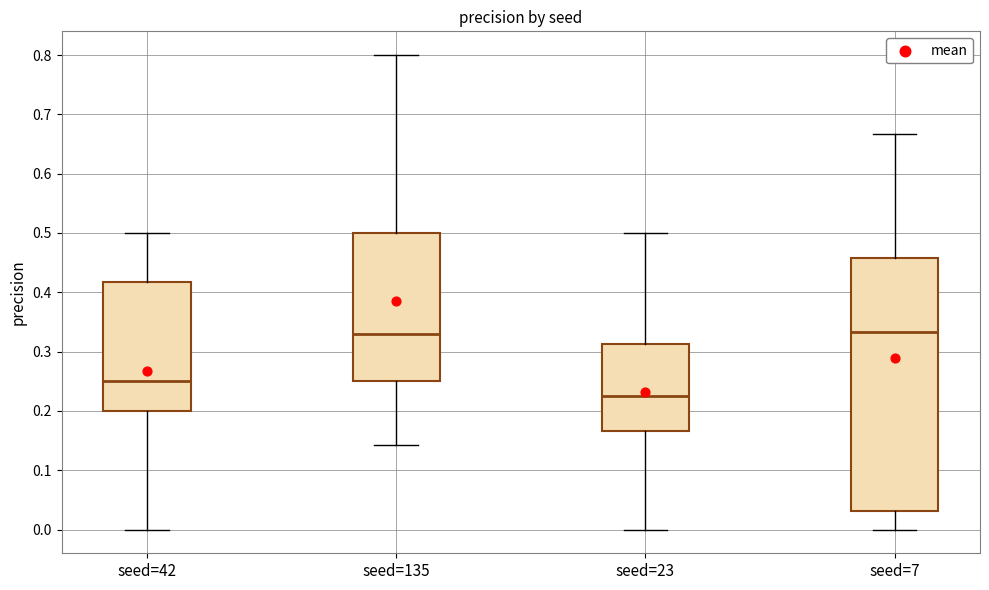

Reading left to right, read every box against the y-axis: the position of its median line, the range the box covers, and the ends of its whiskers. The values are not printed on the chart, so give them approximately, as read against the axis.

seed=42: median 0.25, box 0.20 to 0.42, whiskers 0.00 to 0.50
seed=135: median 0.33, box 0.25 to 0.50, whiskers 0.14 to 0.80
seed=23: median 0.23, box 0.17 to 0.31, whiskers 0.00 to 0.50
seed=7: median 0.33, box 0.03 to 0.46, whiskers 0.00 to 0.67